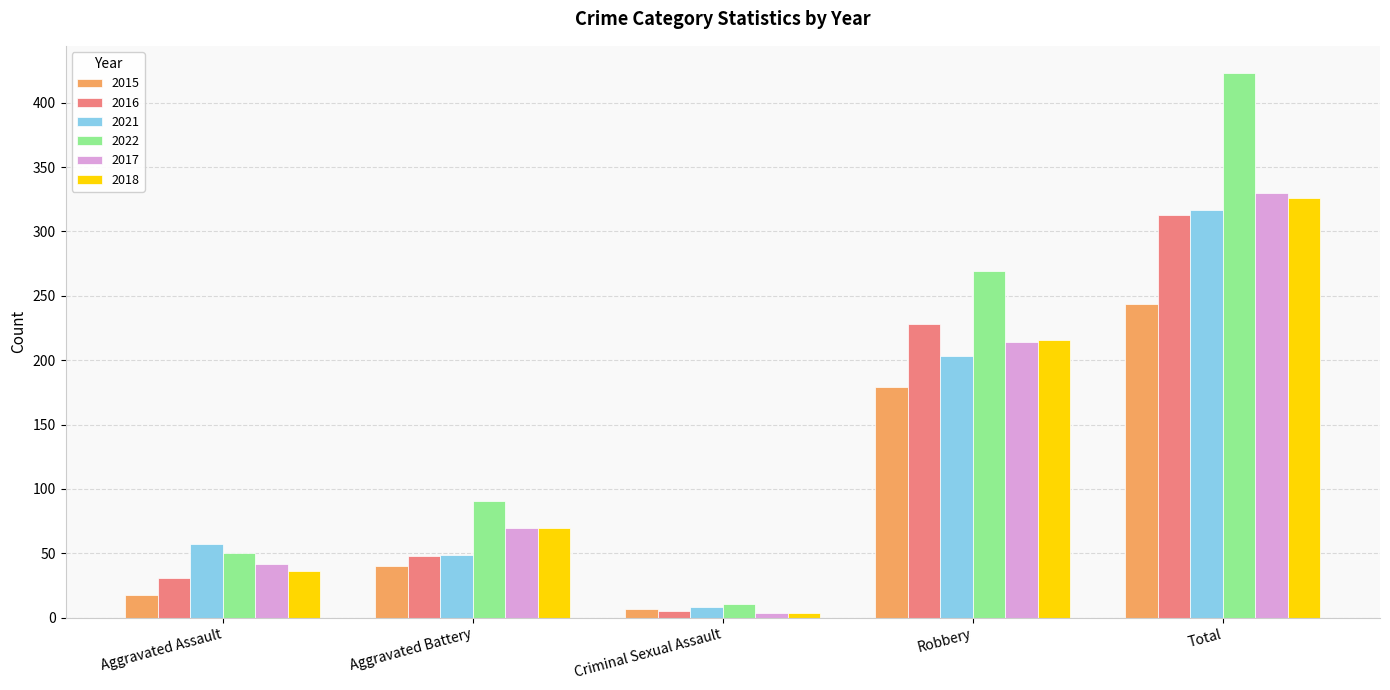

Is it true that 2015 equals 179 at Robbery?

True